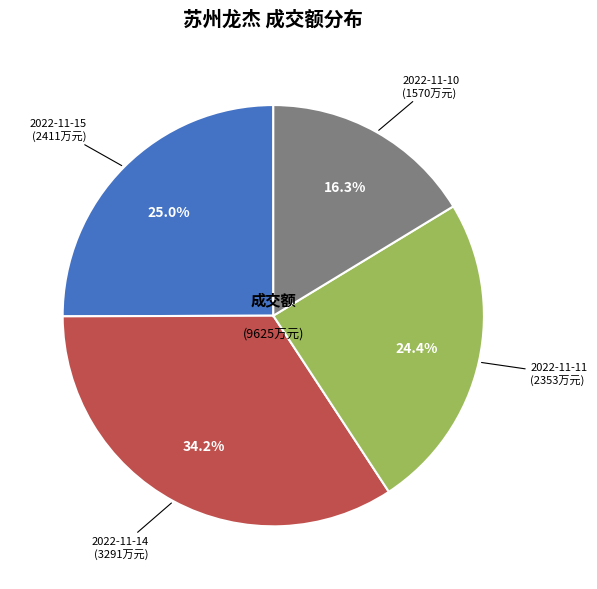

Is there a majority slice in this chart?

No